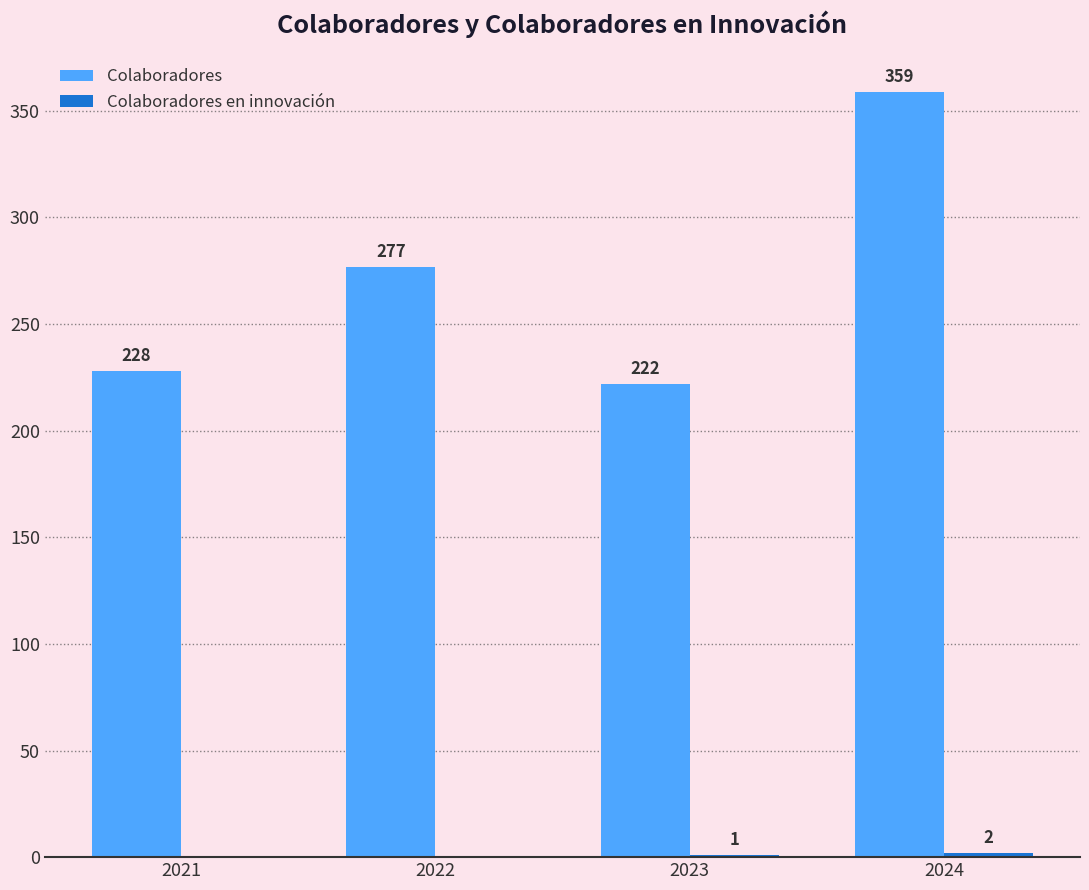

What is the approximate value of Colaboradores at 2021, to the nearest 50?

250